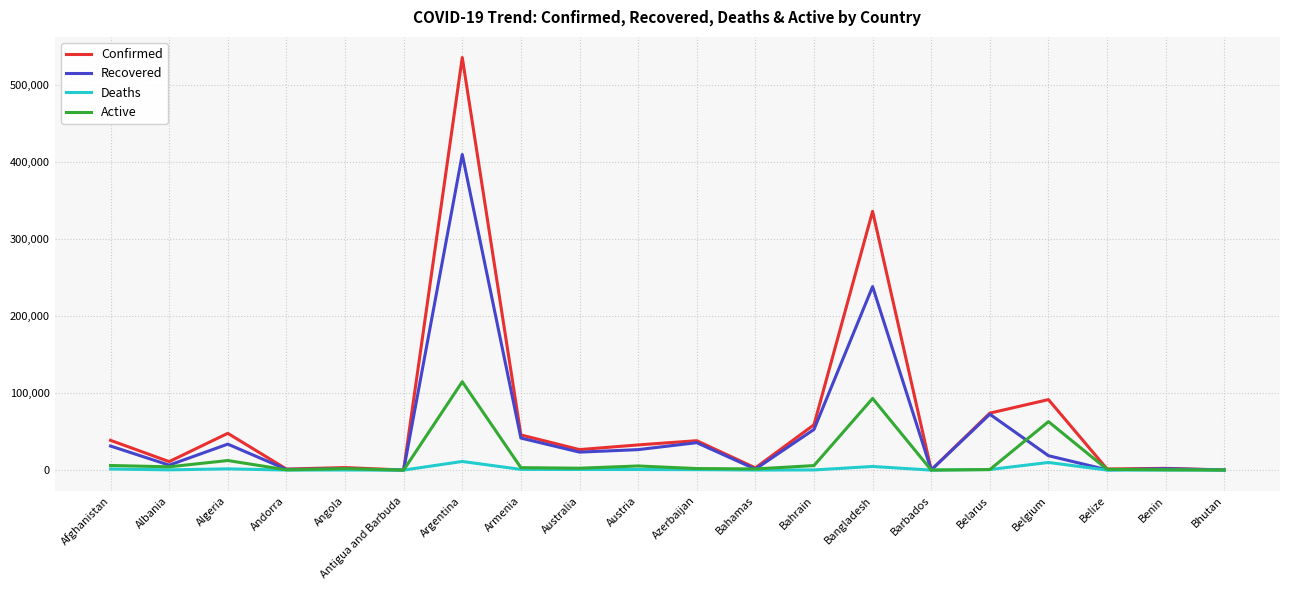

What value does the Confirmed series have at Azerbaijan, to the nearest 50?

38150